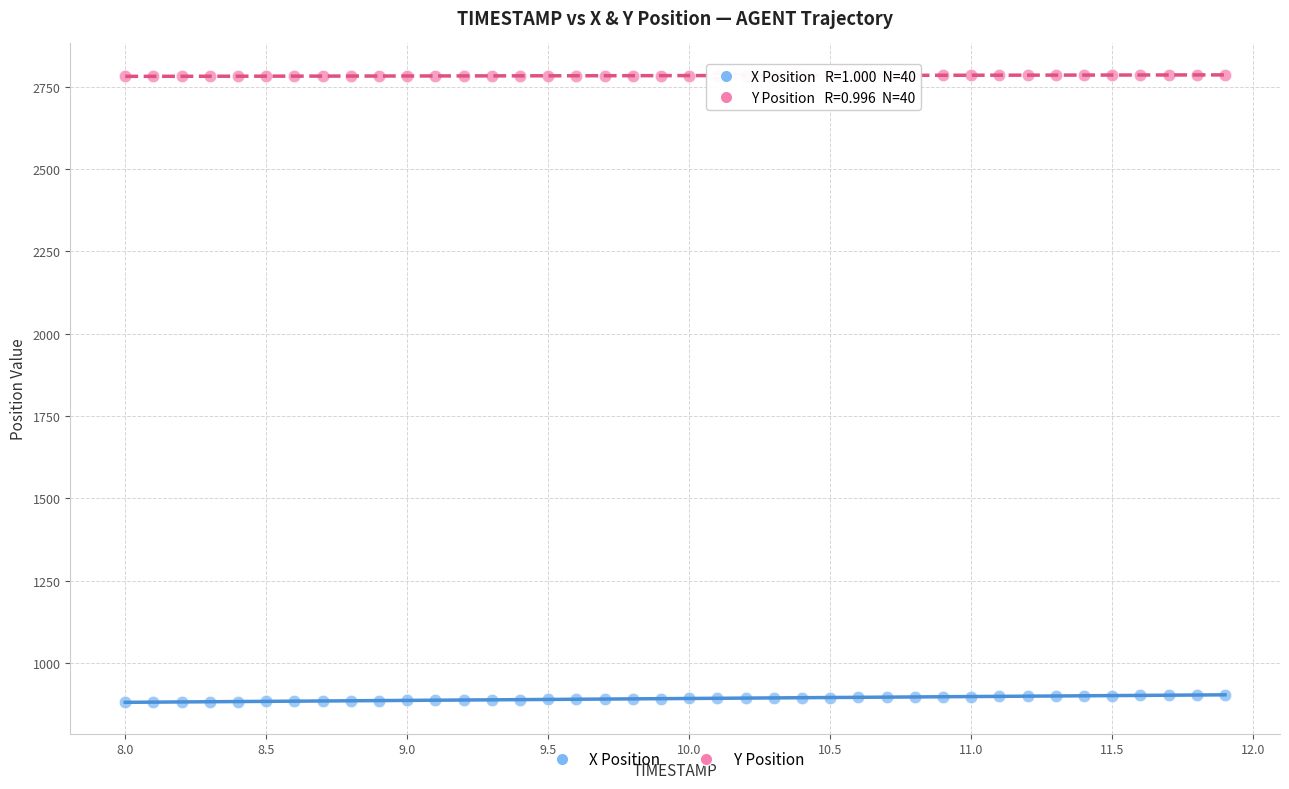

Across all data points, what is the range of X values (max minus min)?

3.9